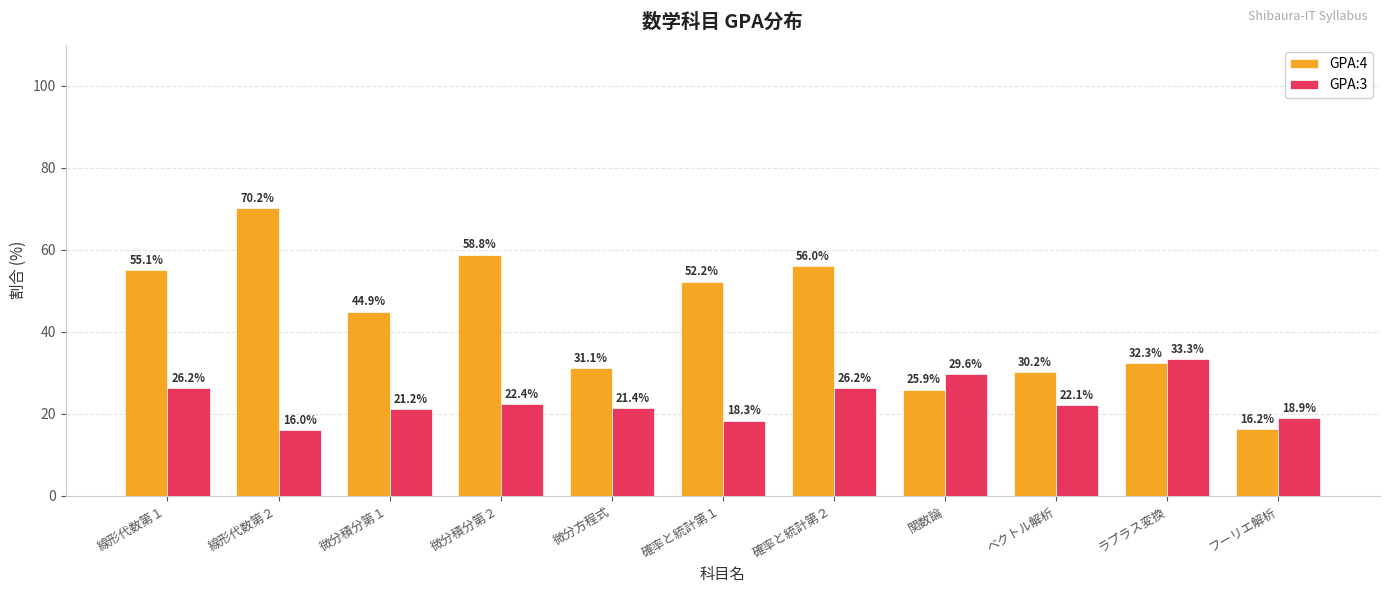

Which category has the highest value in the GPA:4 series?

線形代数第２